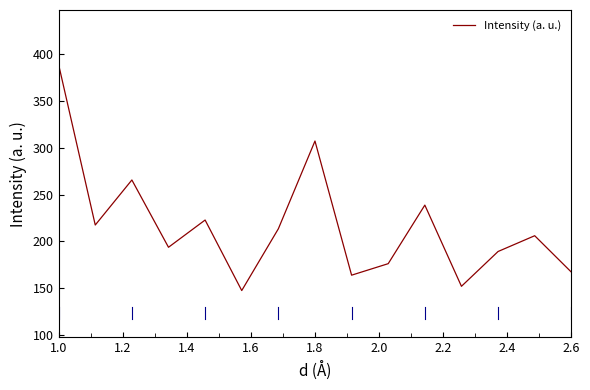

What is the smallest value displayed?

147.6